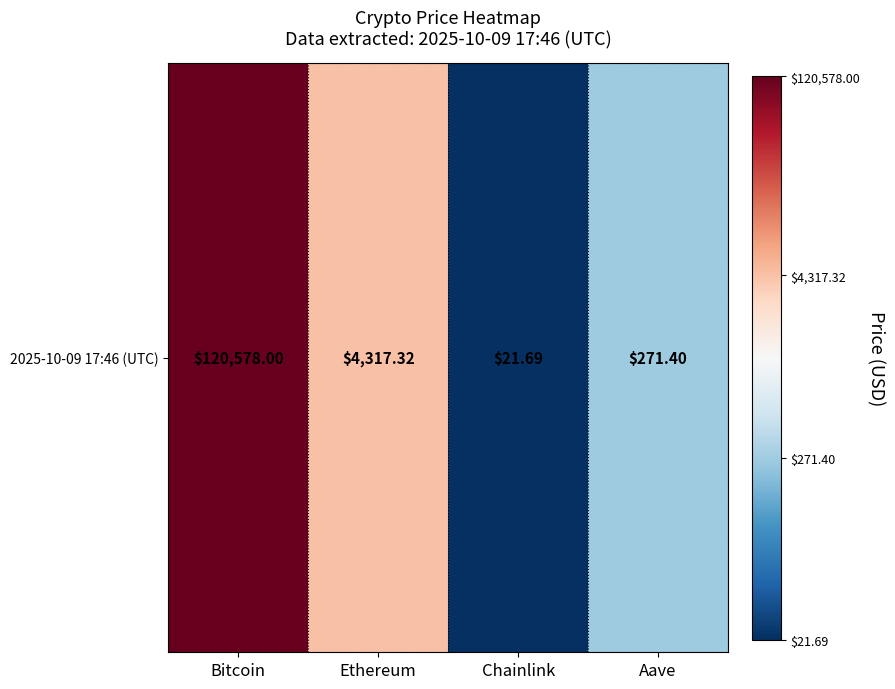

The value at Aave is 0.7. True or false?

False